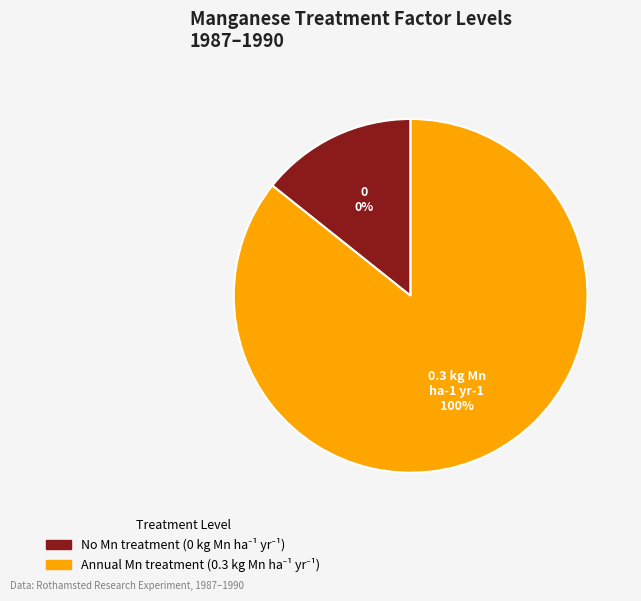

Do No Mn treatment and Annual Mn treatment together represent more than half of the pie?

Yes